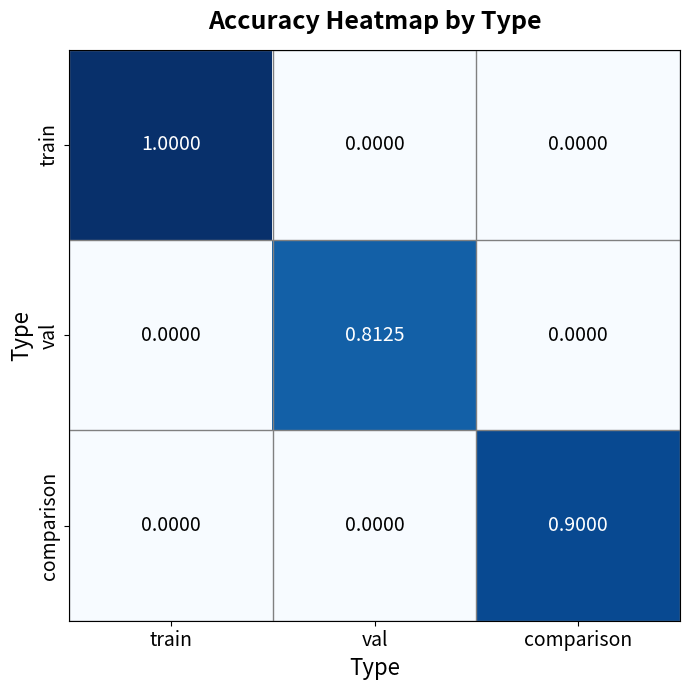

List the series in order of their overall mean, lowest first.

val, comparison, train